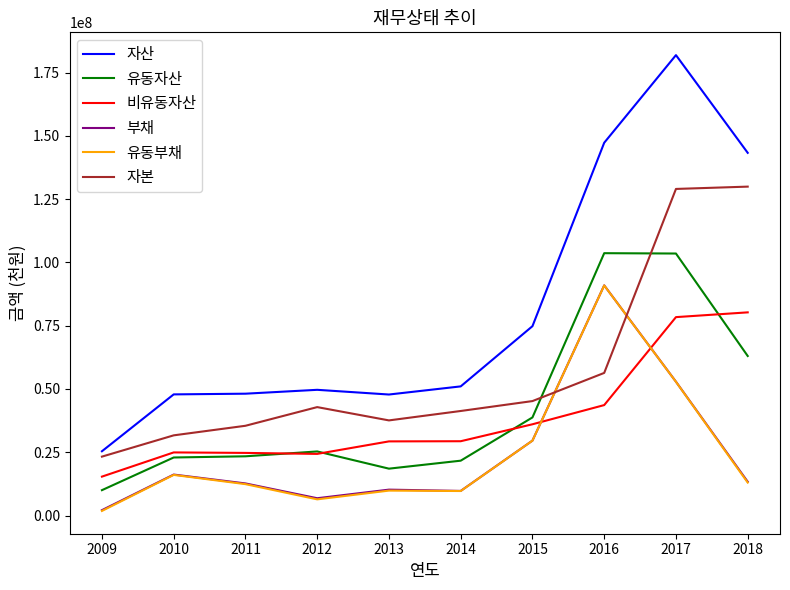

True or false: 부채 and 자본 intersect in this chart.

True